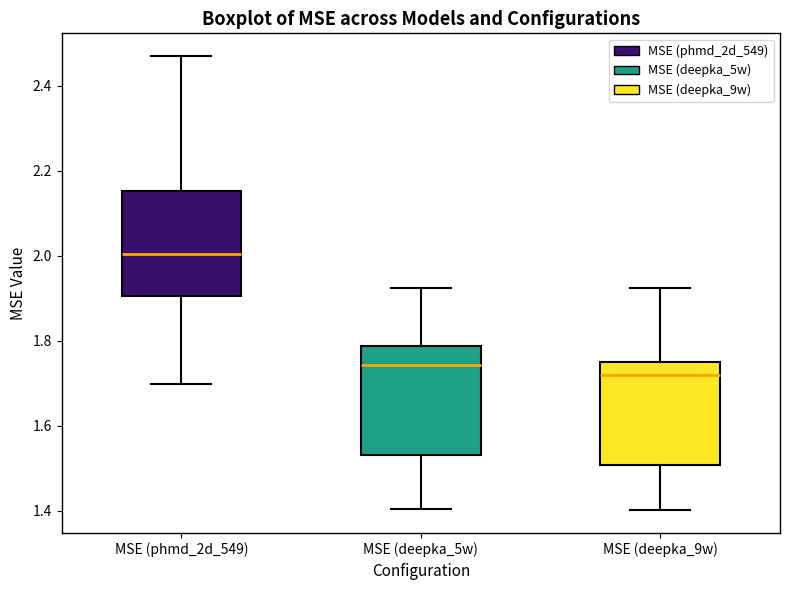

Reading left to right, read every box against the y-axis: the position of its median line, the range the box covers, and the ends of its whiskers. The values are not printed on the chart, so give them approximately, as read against the axis.

MSE (phmd_2d_549): median 2.00, box 1.90 to 2.16, whiskers 1.70 to 2.46
MSE (deepka_5w): median 1.74, box 1.54 to 1.78, whiskers 1.40 to 1.92
MSE (deepka_9w): median 1.72, box 1.50 to 1.74, whiskers 1.40 to 1.92